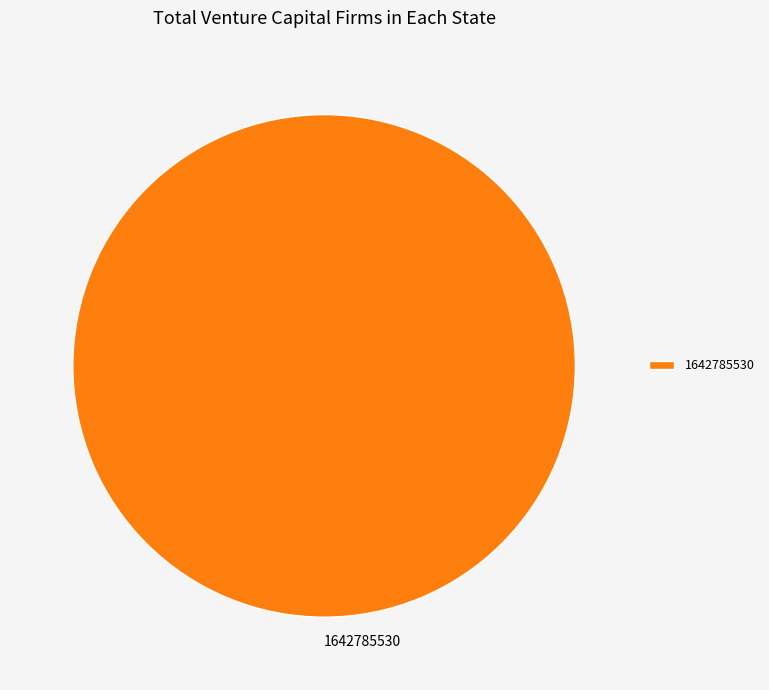

Which category accounts for the majority?

1642785530